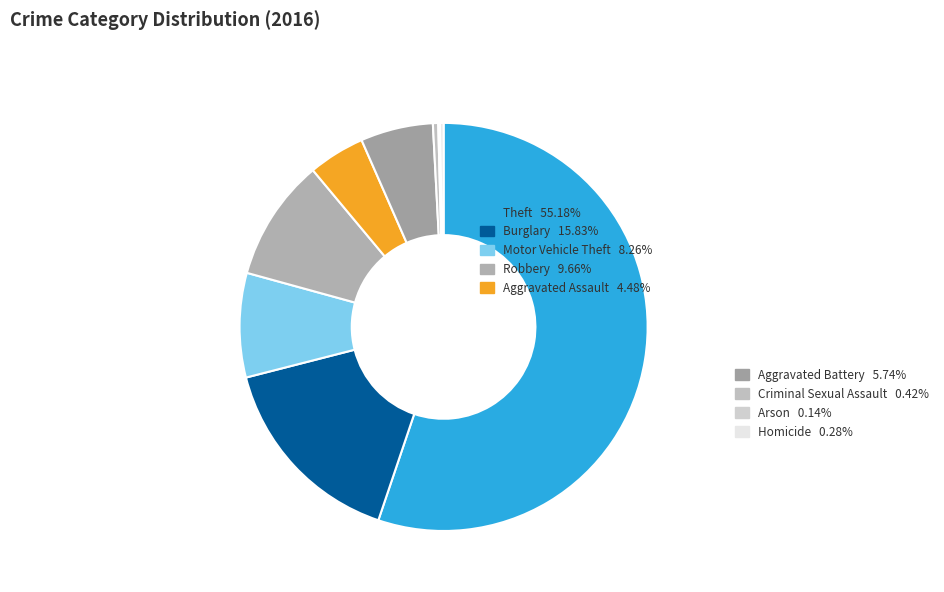

Which slice is the smallest?

Arson